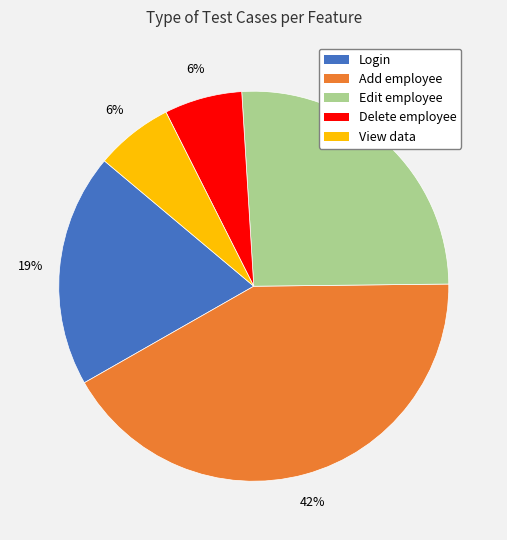

Approximately how many times larger is the value at Delete employee compared to View data?

1.0